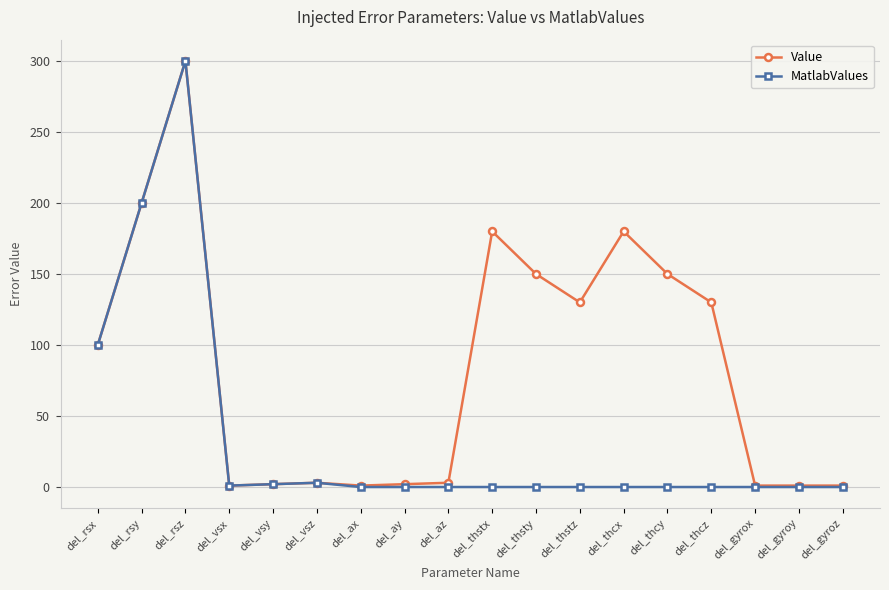

Which series has the largest total across all categories?

Value